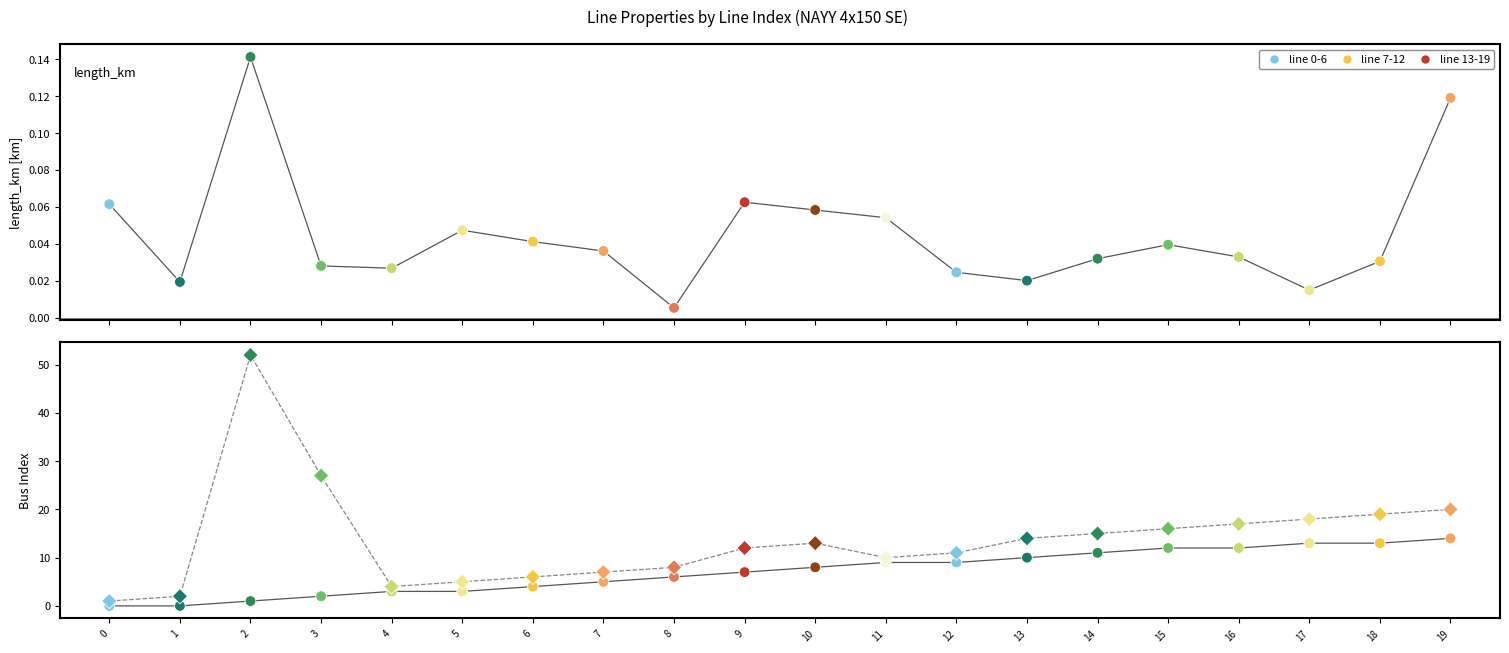

At which category is the sum across all series the highest?

2